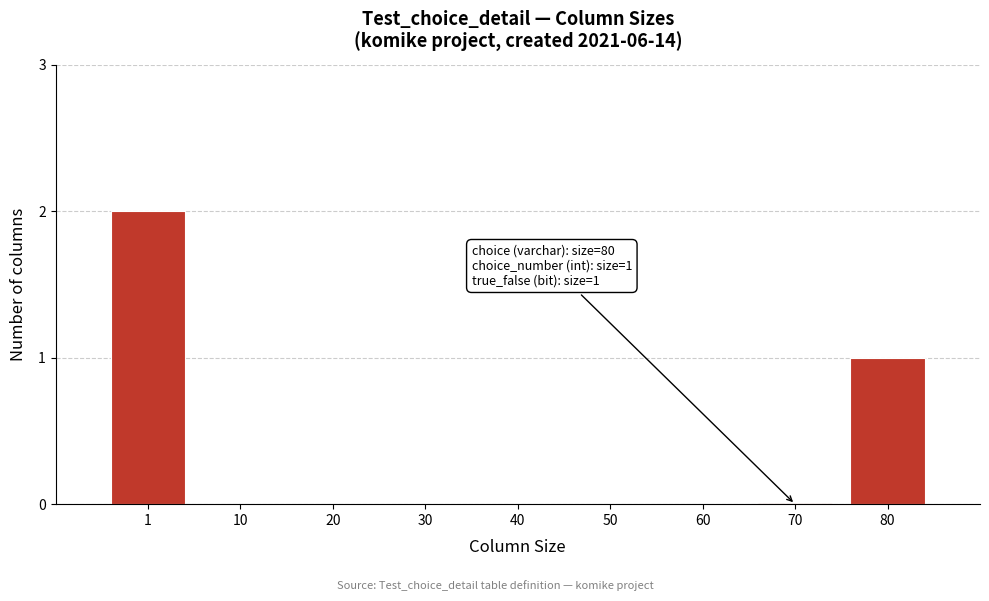

Reading left to right, what are all the values shown in this chart?

1=2	10=0	20=0	30=0	40=0	50=0	60=0	70=0	80=1